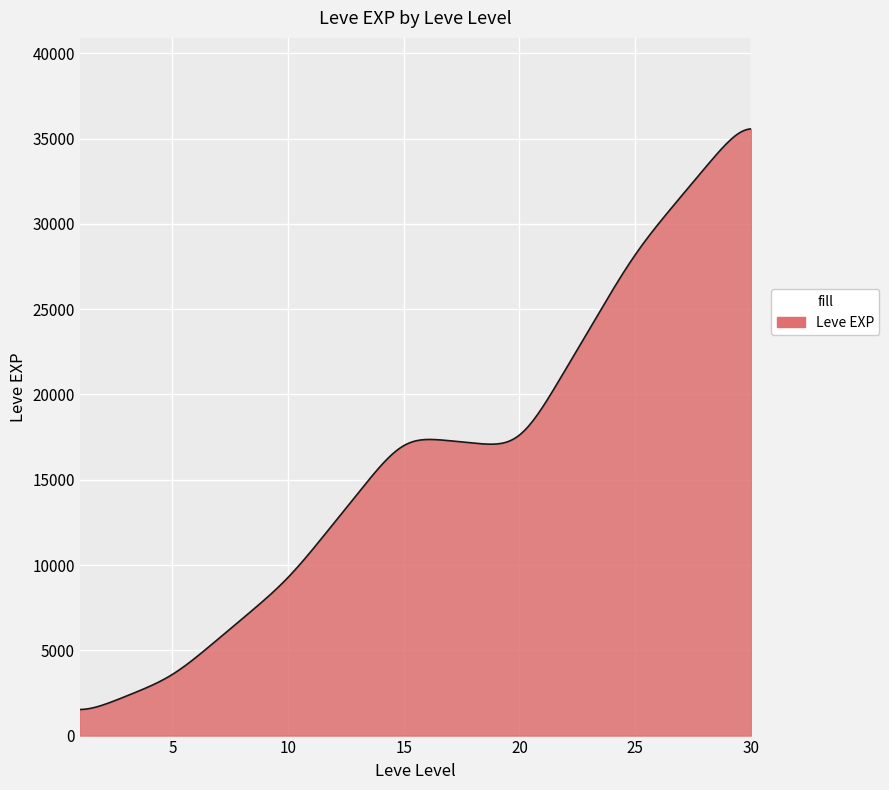

What is the sum of all values?

4850500.5